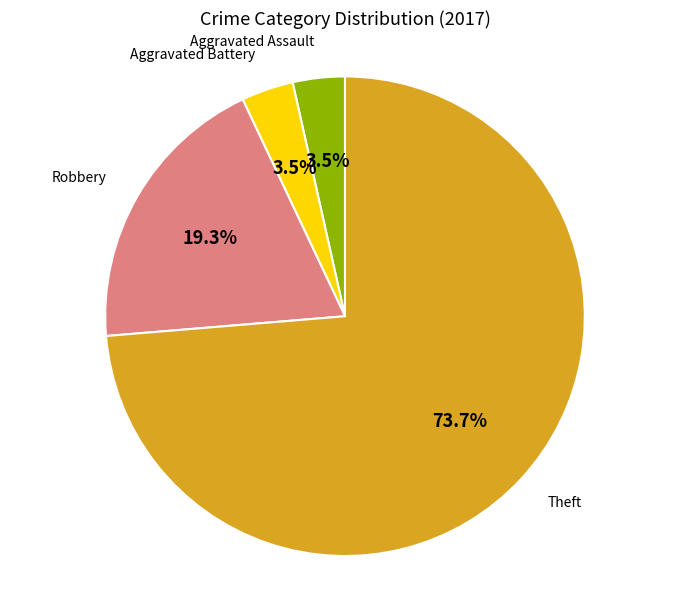

Is there a majority slice in this chart?

Yes